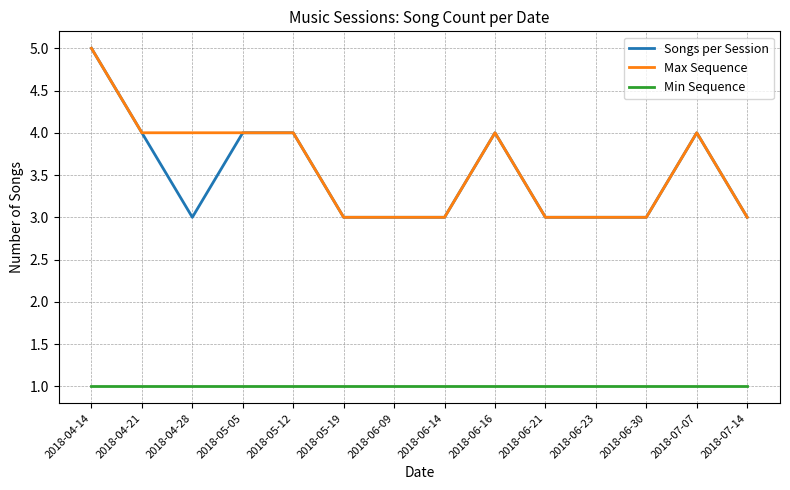

Reading left to right, list all the values displayed in this chart.

Songs per Session: 2018-04-14=5	2018-04-21=4	2018-04-28=3	2018-05-05=4	2018-05-12=4	2018-05-19=3	2018-06-09=3	2018-06-14=3	2018-06-16=4	2018-06-21=3	2018-06-23=3	2018-06-30=3	2018-07-07=4	2018-07-14=3
Max Sequence: 2018-04-14=5	2018-04-21=4	2018-04-28=4	2018-05-05=4	2018-05-12=4	2018-05-19=3	2018-06-09=3	2018-06-14=3	2018-06-16=4	2018-06-21=3	2018-06-23=3	2018-06-30=3	2018-07-07=4	2018-07-14=3
Min Sequence: 2018-04-14=1	2018-04-21=1	2018-04-28=1	2018-05-05=1	2018-05-12=1	2018-05-19=1	2018-06-09=1	2018-06-14=1	2018-06-16=1	2018-06-21=1	2018-06-23=1	2018-06-30=1	2018-07-07=1	2018-07-14=1